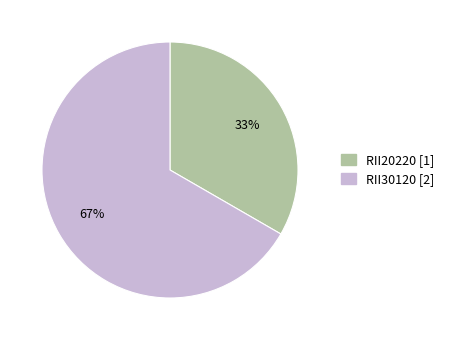

Which category has the smallest portion of the pie?

RII20220